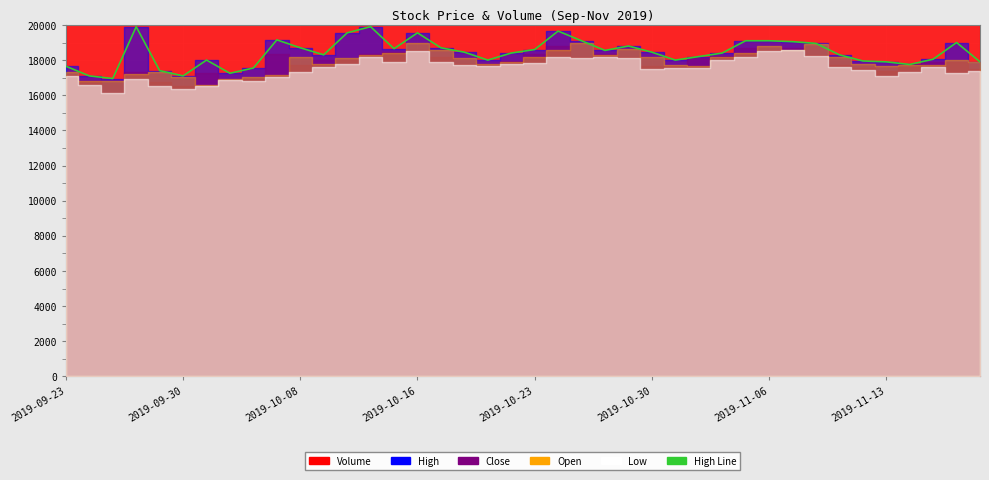

Is it true that the value at 31 is 19050?

True